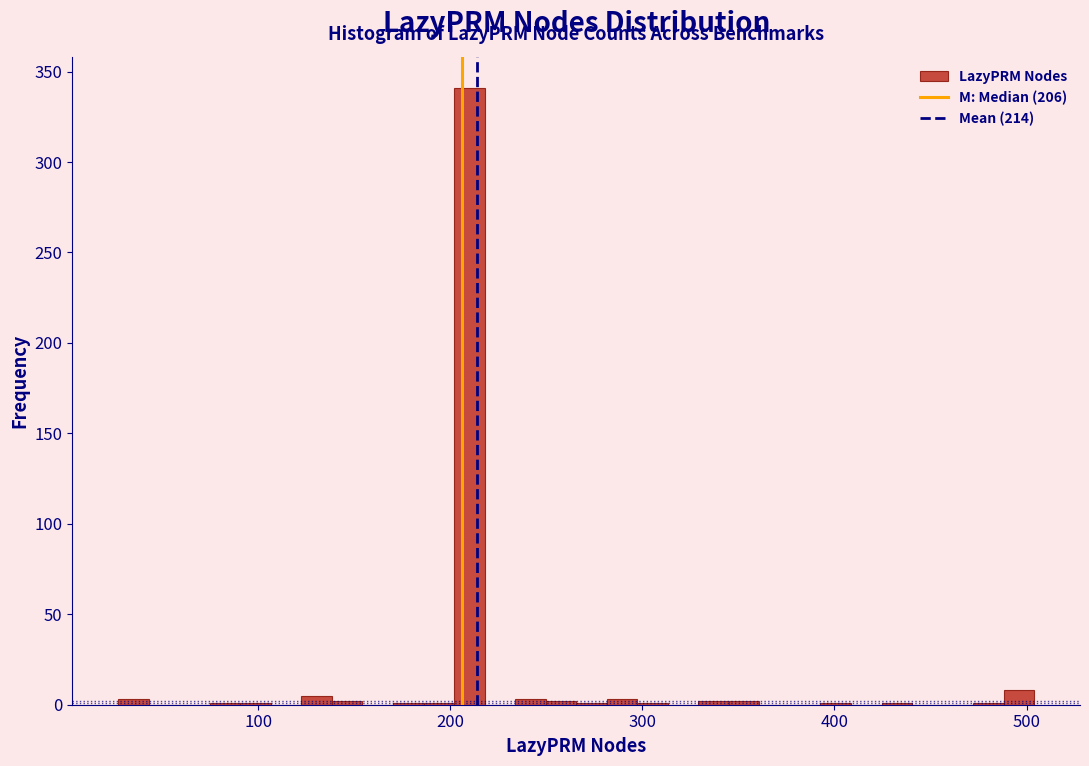

Read against the x-axis, roughly where is the centre of the tallest bar?

210